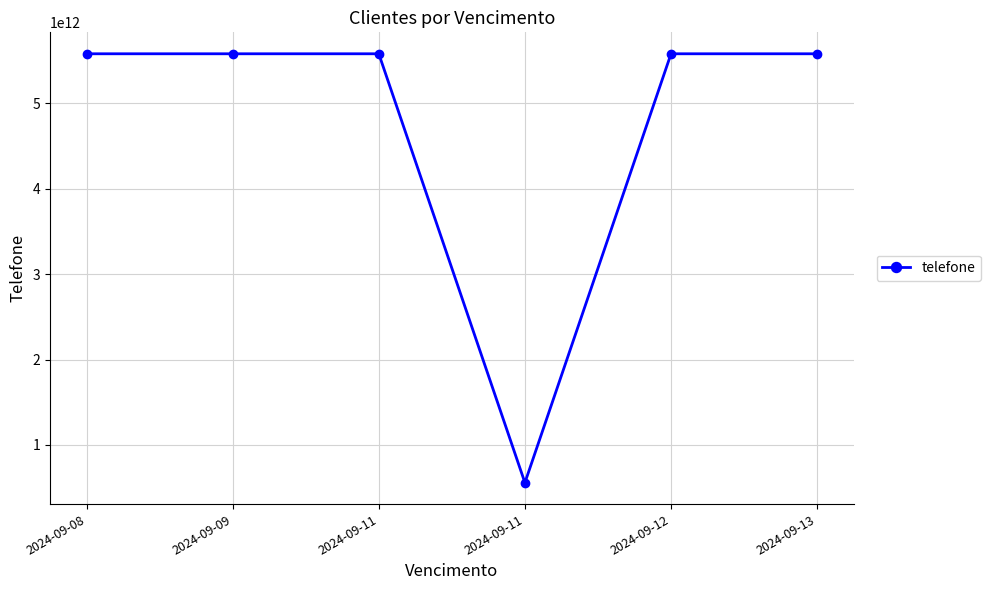

Reading right to left, what are all the values shown in this chart?

5581999182258	5581992870607	558198717700	5581993403866	5581992541820	5581996229582